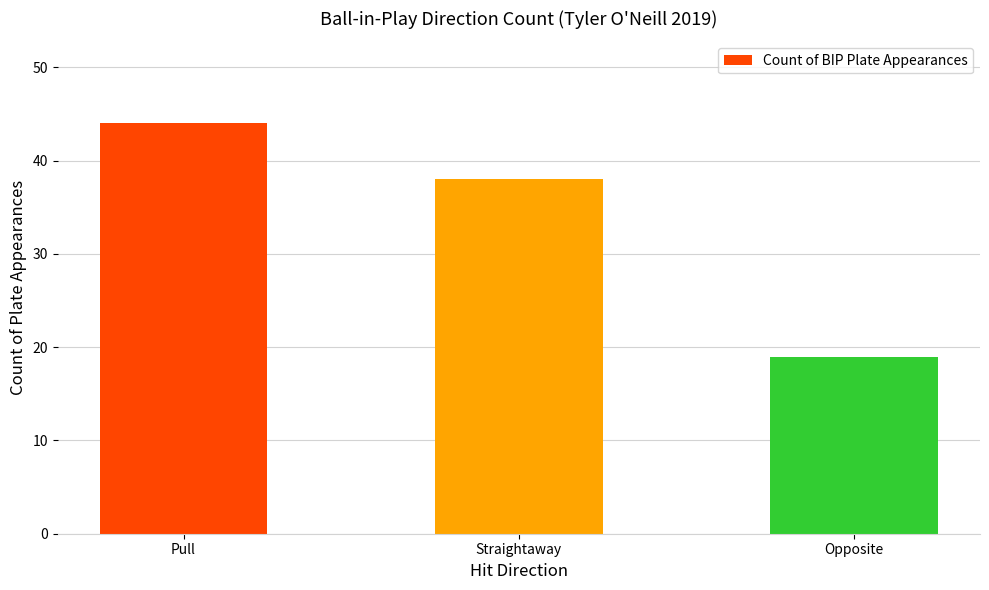

Which category has the highest value across all series?

Pull